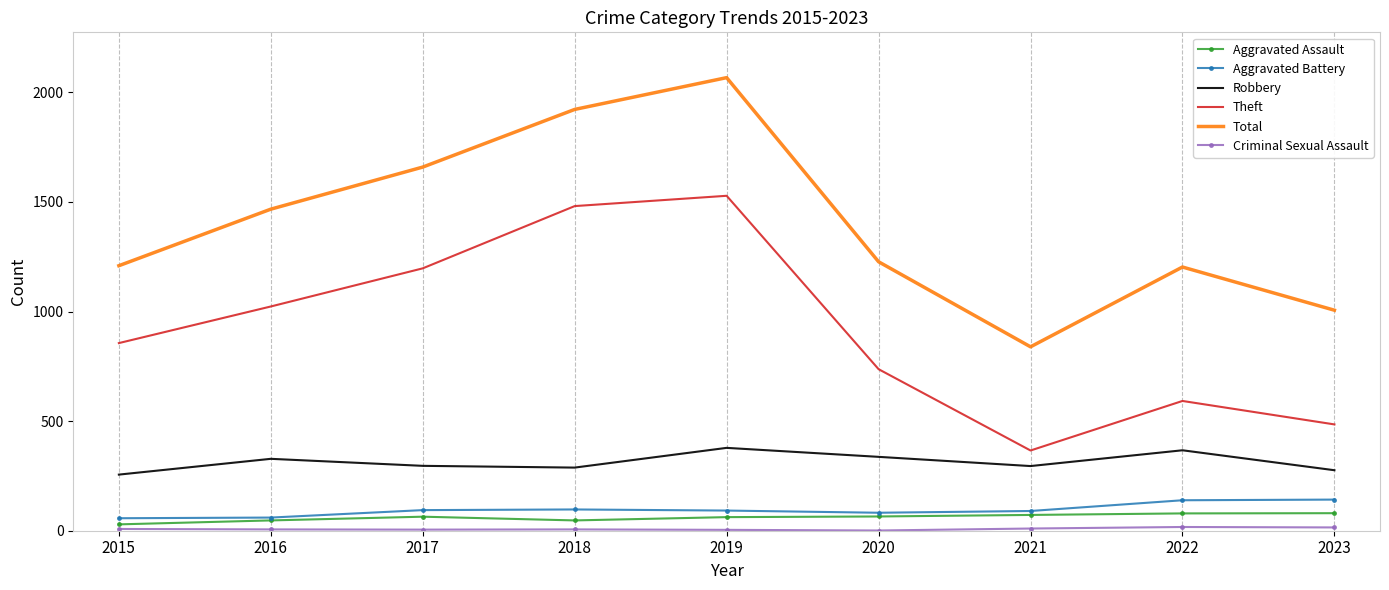

List the labels in order of Theft value, smallest first.

2021, 2023, 2022, 2020, 2015, 2016, 2017, 2018, 2019